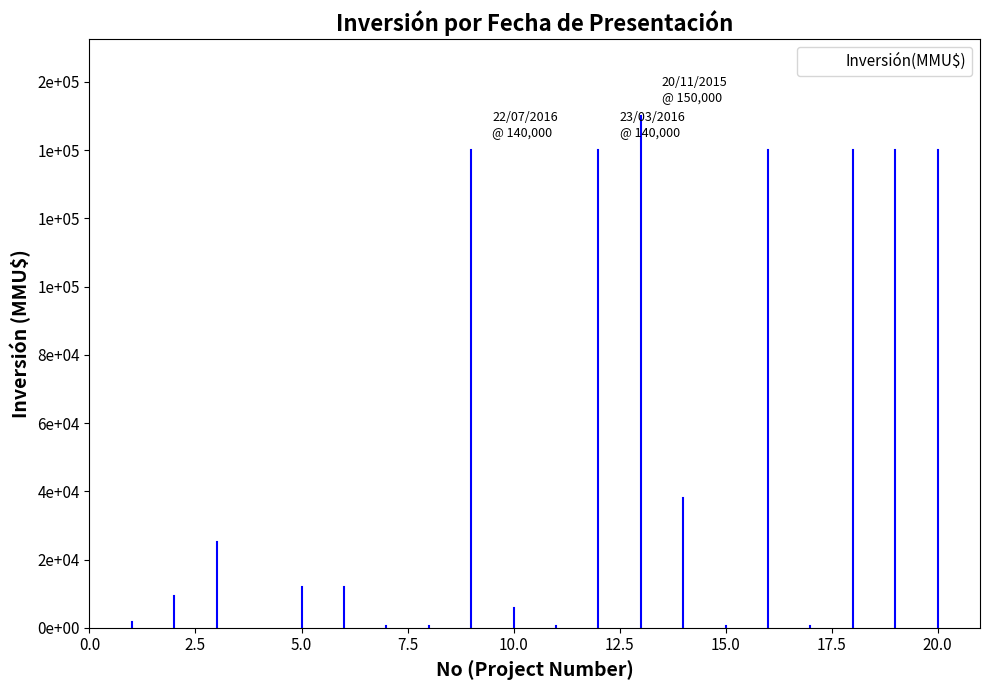

Reading left to right, extract all data points from this chart.

1607	9450	25000	0	12000	12000	609	609	140000	5850	609	140000	150000	38000	609	140000	609	140000	140000	140000